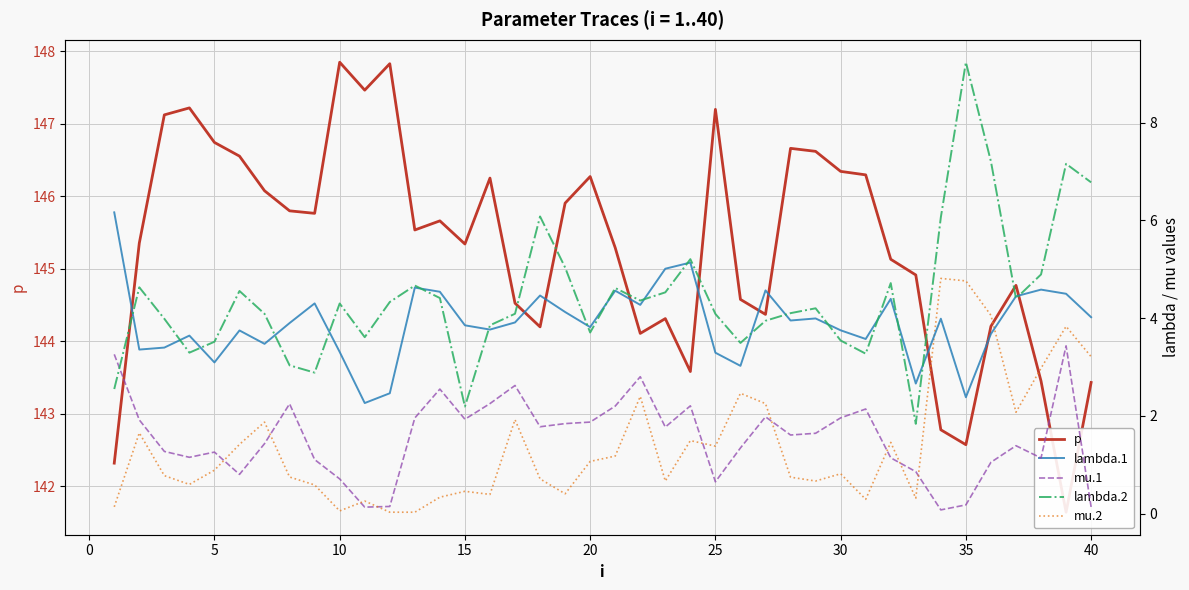

How many interior local valleys does the p series have?

10